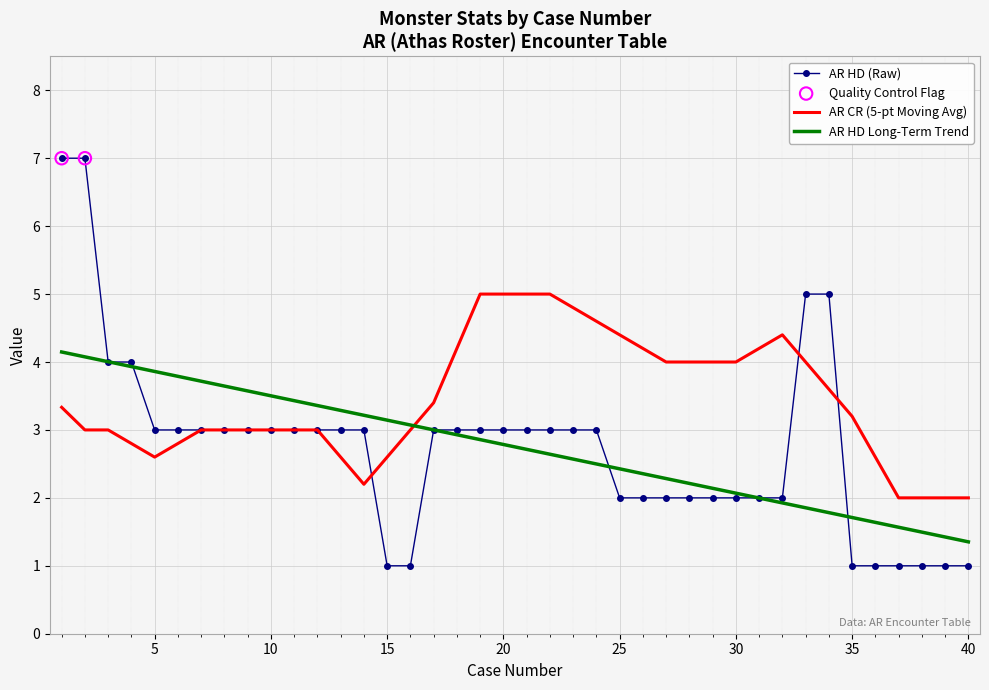

Which series has the widest spread of values?

AR HD (Raw)